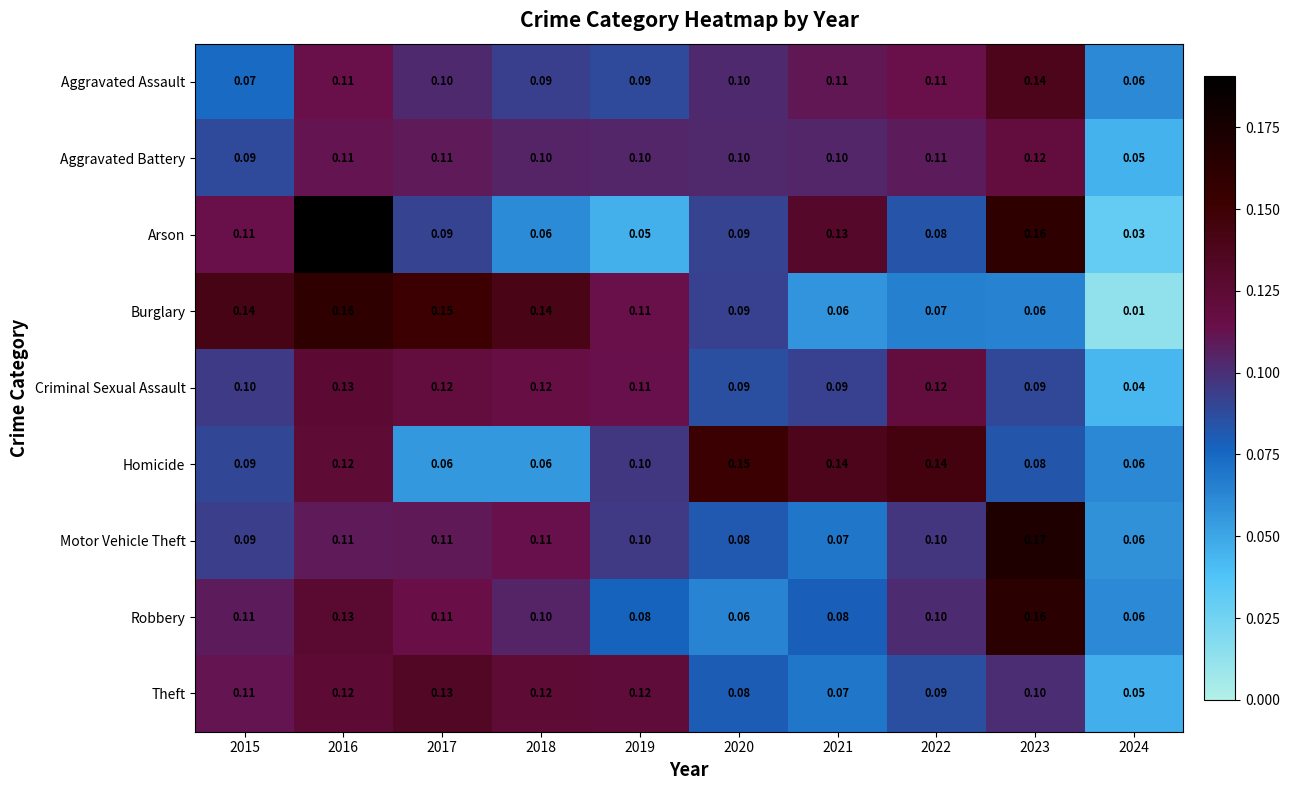

Which series has the largest total across all categories?

Criminal Sexual Assault